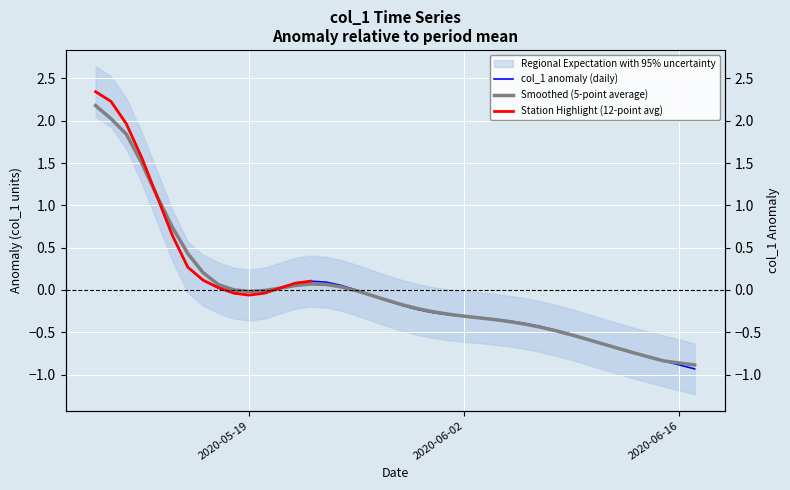

What is the difference between the maximum and minimum values?

3.3